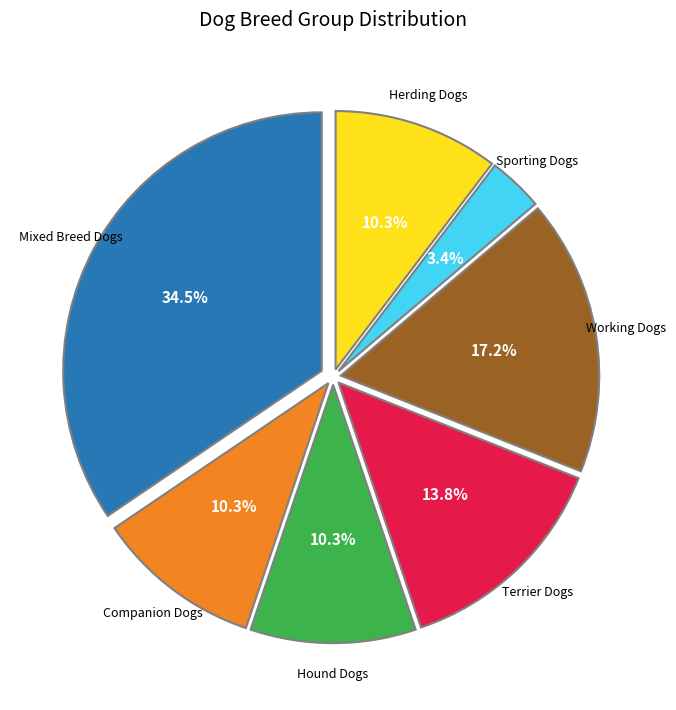

Is there a majority slice in this chart?

No